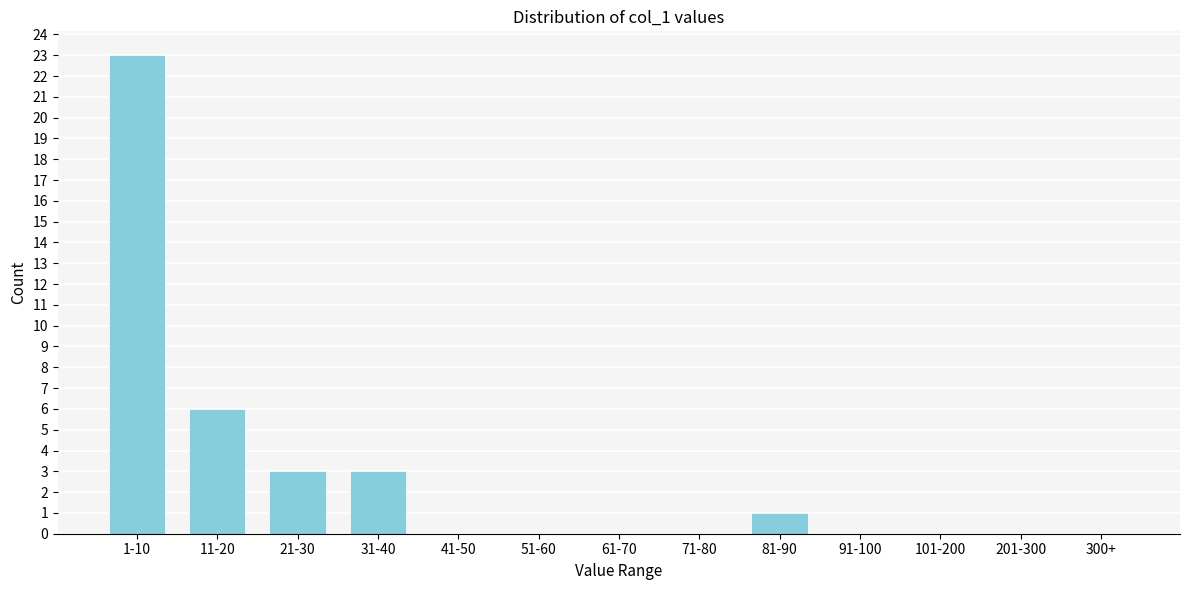

Reading right to left, transcribe all the data shown in this chart.

300+=0	201-300=0	101-200=0	91-100=0	81-90=1	71-80=0	61-70=0	51-60=0	41-50=0	31-40=3	21-30=3	11-20=6	1-10=23